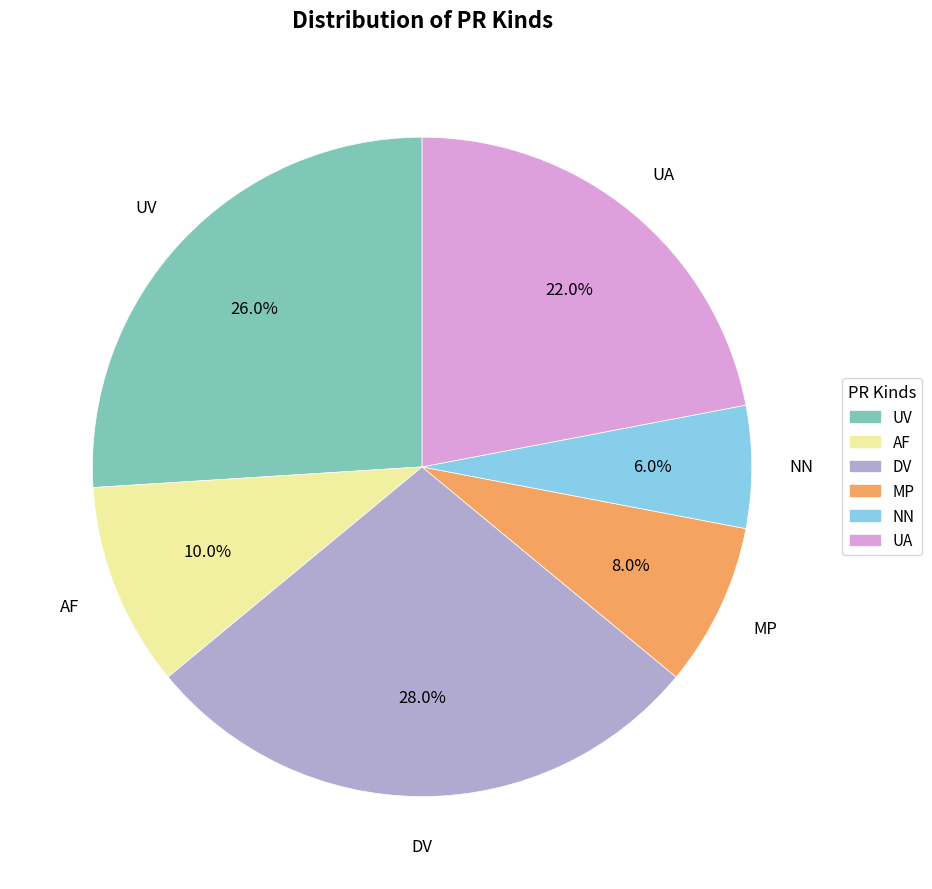

Is it true that MP is 8% of the pie?

True